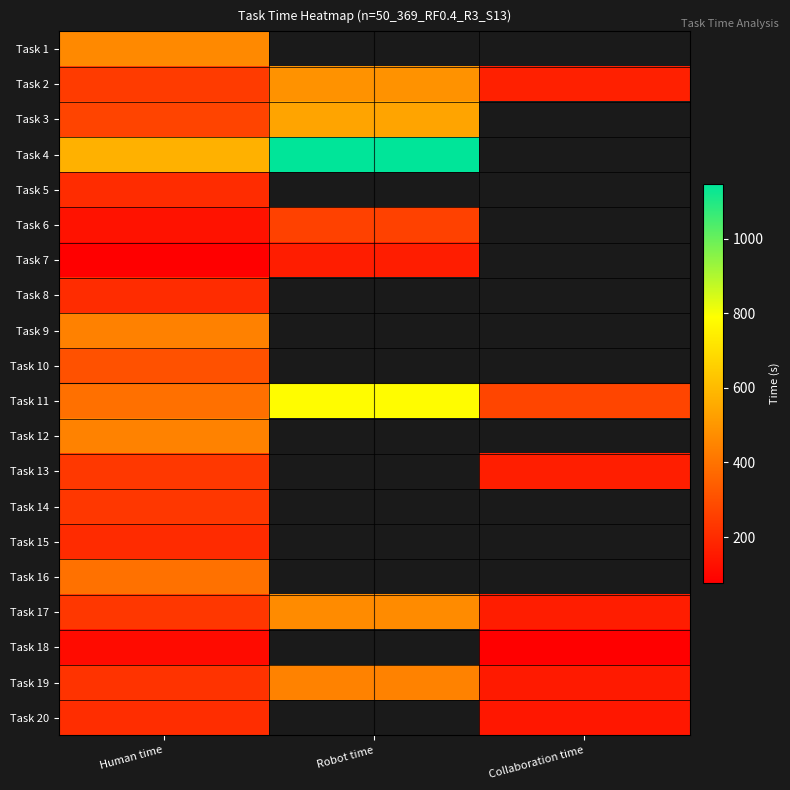

What is the total value across all series at Human time?

5586.0